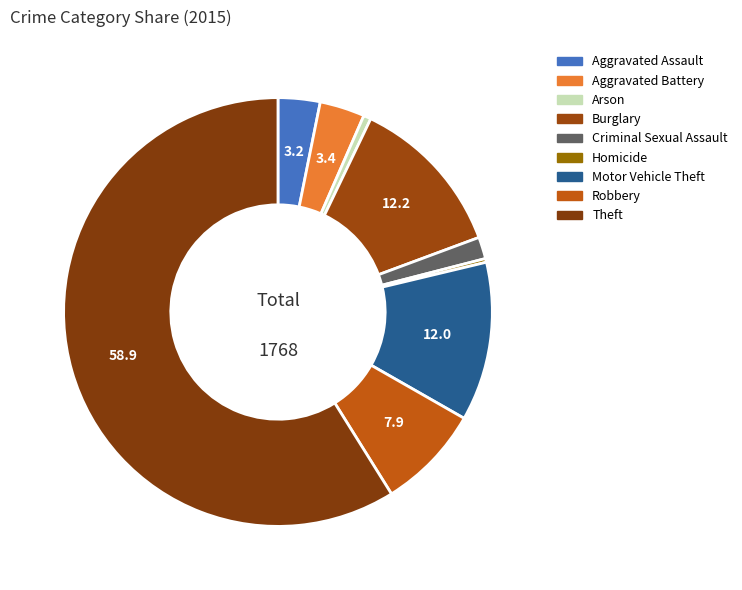

True or false: Aggravated Assault accounts for 1% of the total.

False